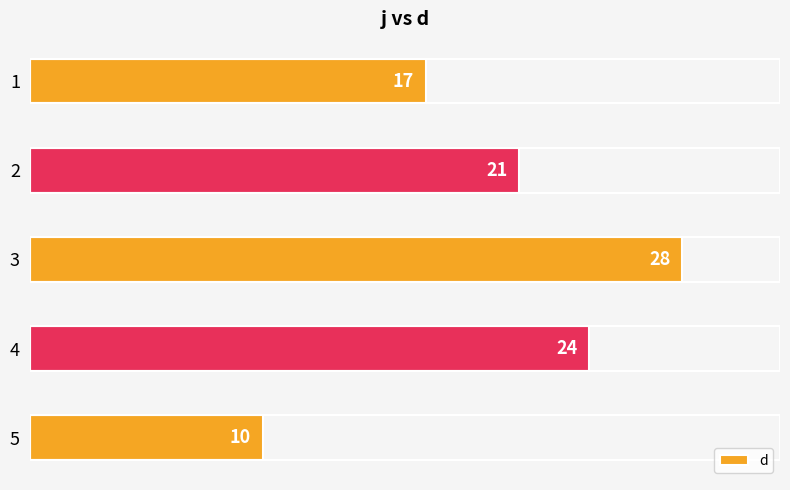

How many bars are there in total?

5